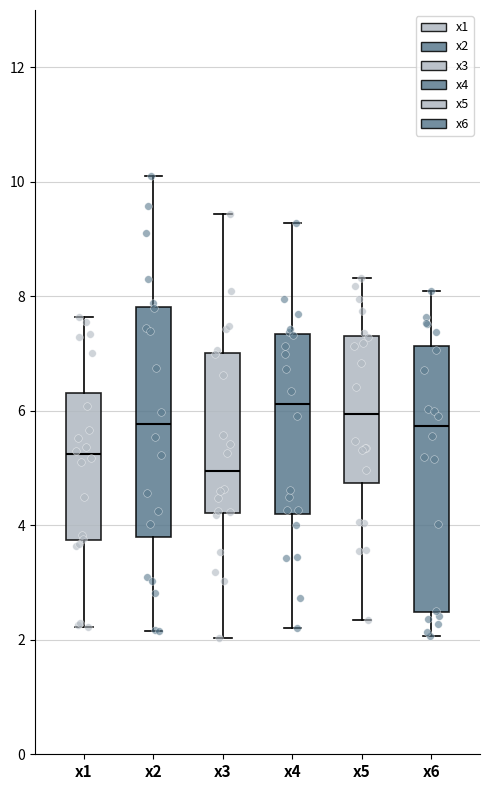

Reading left to right, read every box against the y-axis: the position of its median line, the range the box covers, and the ends of its whiskers. The values are not printed on the chart, so give them approximately, as read against the axis.

x1: median 5.2, box 3.8 to 6.4, whiskers 2.2 to 7.6
x2: median 5.8, box 3.8 to 7.8, whiskers 2.2 to 10.2
x3: median 5.0, box 4.2 to 7.0, whiskers 2.0 to 9.4
x4: median 6.2, box 4.2 to 7.4, whiskers 2.2 to 9.2
x5: median 6.0, box 4.8 to 7.4, whiskers 2.4 to 8.4
x6: median 5.8, box 2.4 to 7.2, whiskers 2.0 to 8.0